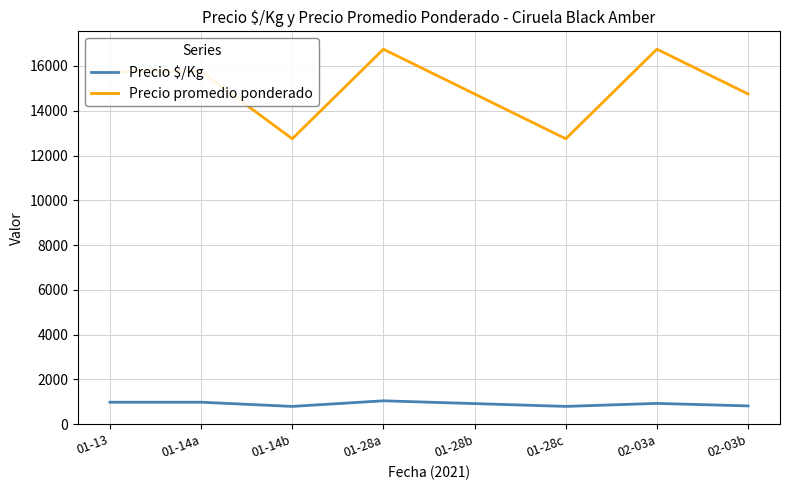

Is the value of Precio $/Kg at 02-03a greater than the value of Precio promedio ponderado at 01-13?

No